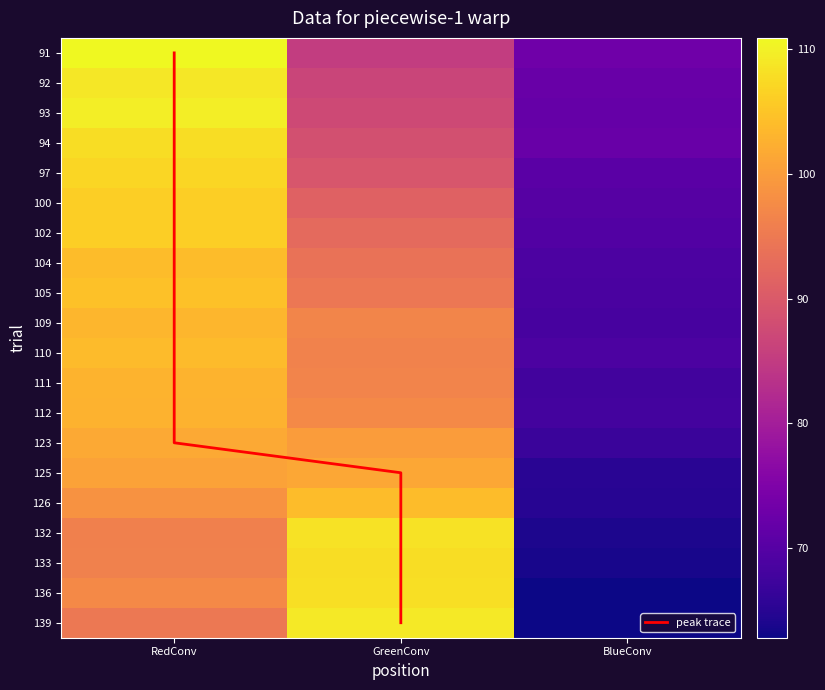

Where does the 94 series first go above 88?

RedConv